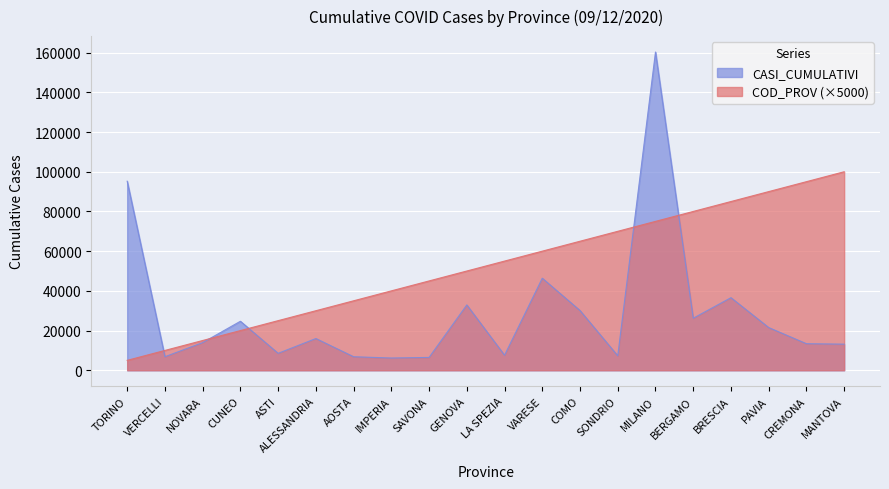

What is the spread (max minus min) of values at ALESSANDRIA?

14013